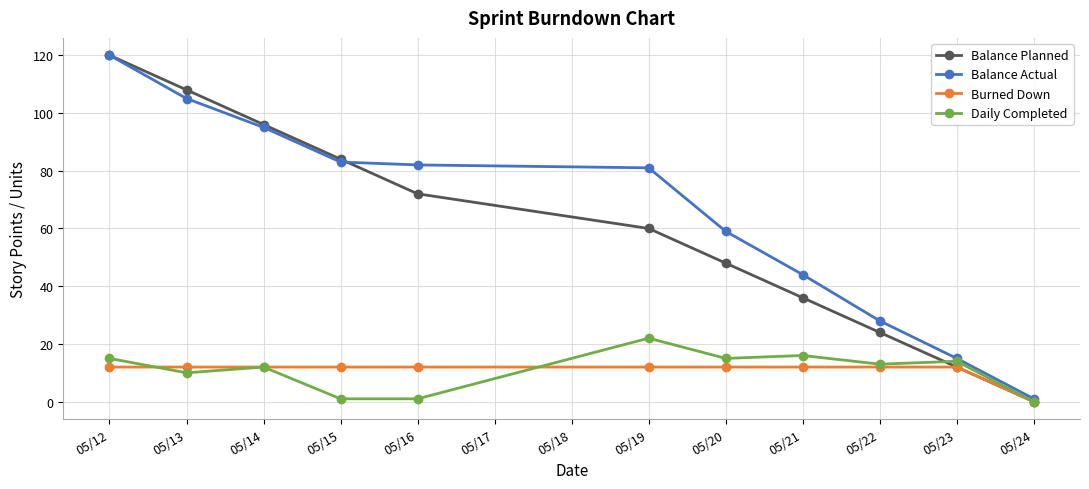

The Balance Planned series shows 84 at 05/15. True or false?

True